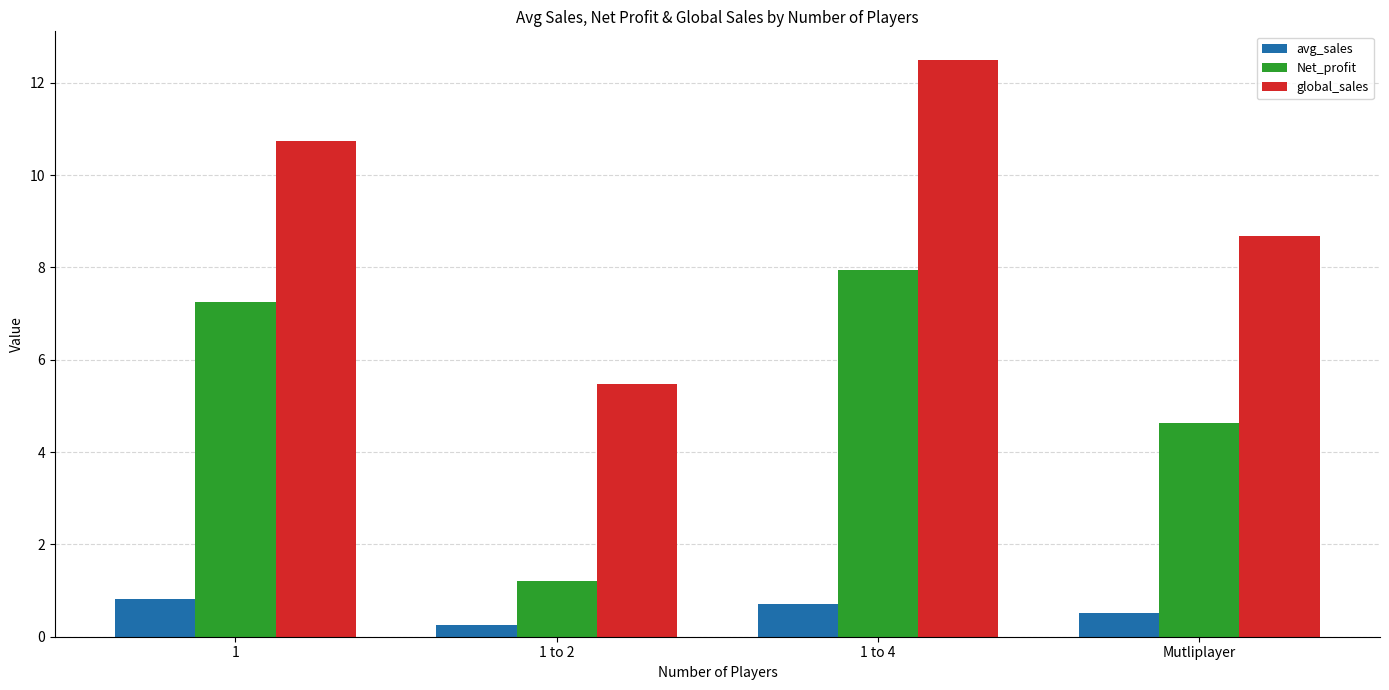

Which series has the widest spread of values?

global_sales